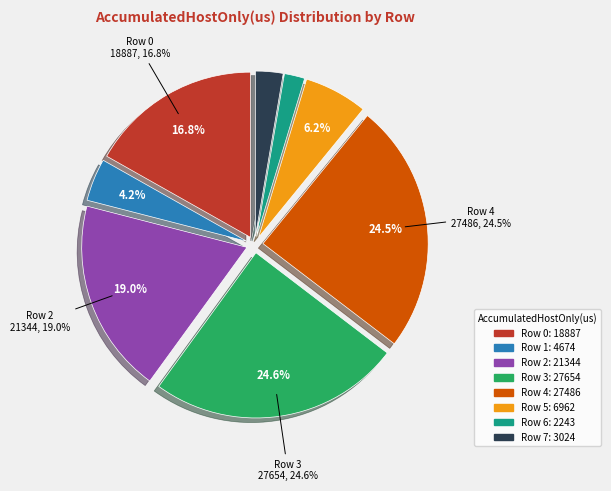

Is it true that Row 1 is 19% of the pie?

False